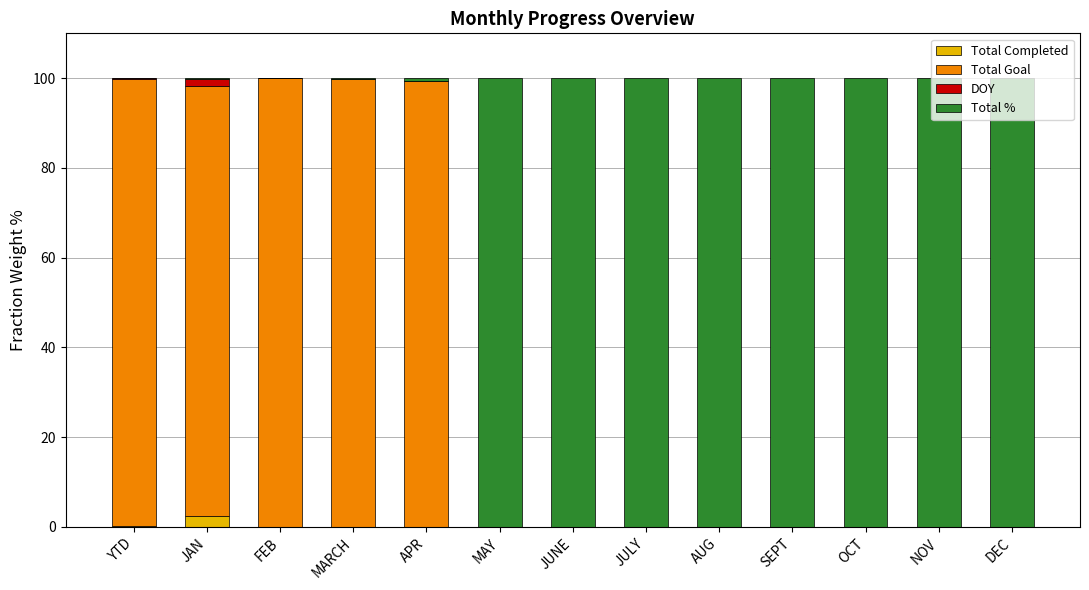

Which category has the highest value in the Total Completed series?

JAN